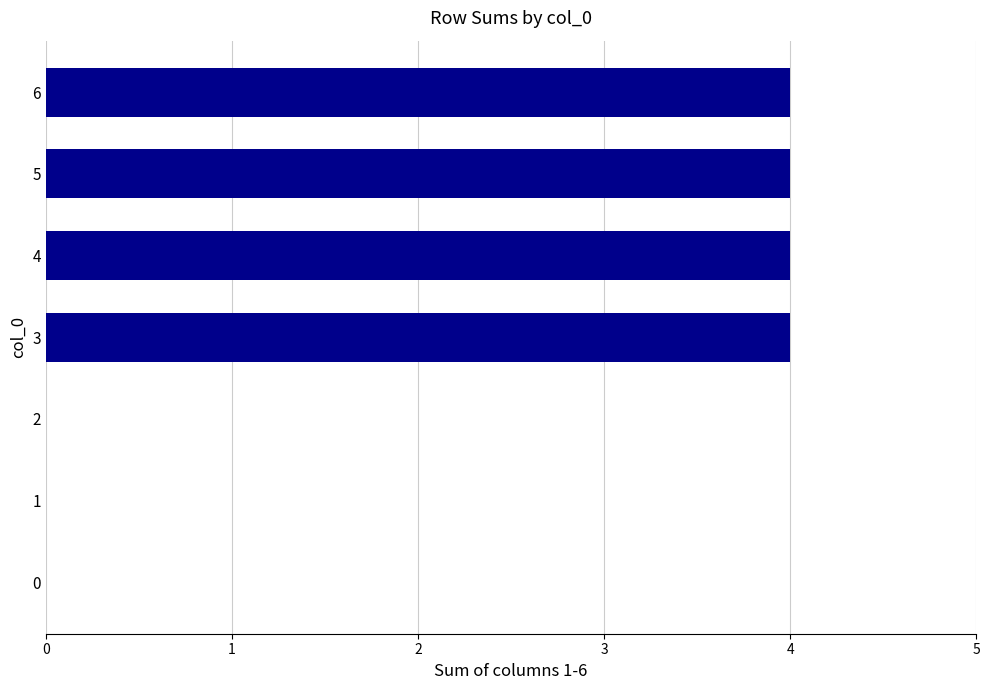

True or false: the data shows 0 at 1.

True